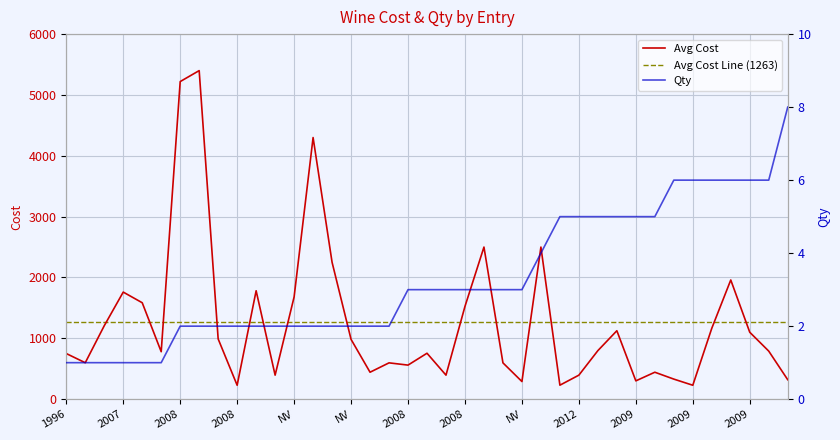

How many lines are shown in the chart?

2